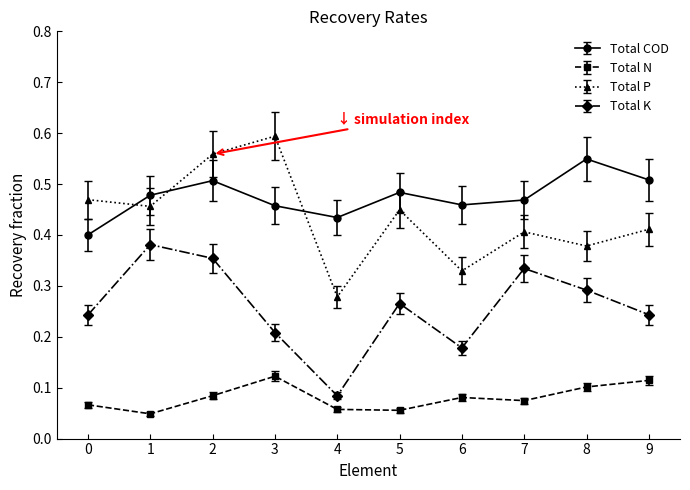

True or false: Total N and Total COD cross at least once.

False